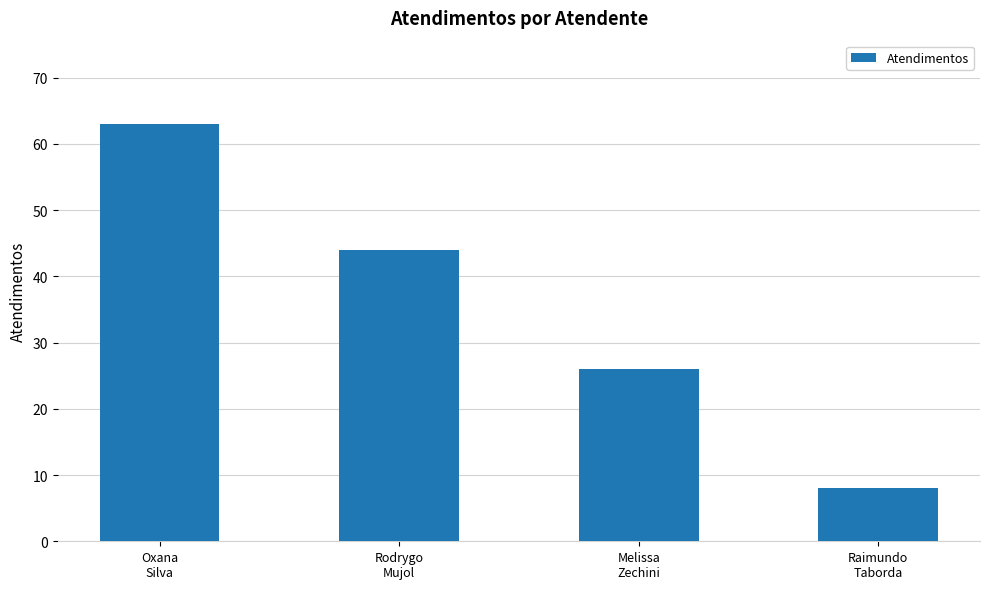

Reading left to right, transcribe all the data shown in this chart.

Oxana
Silva=63	Rodrygo
Mujol=44	Melissa
Zechini=26	Raimundo
Taborda=8